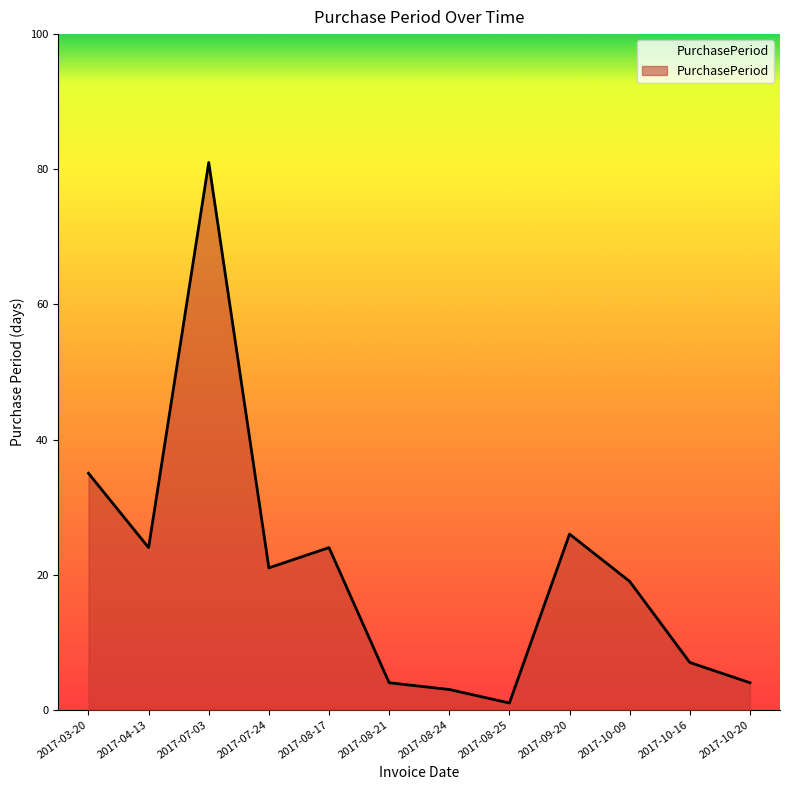

Does the chart have visible grid lines?

No